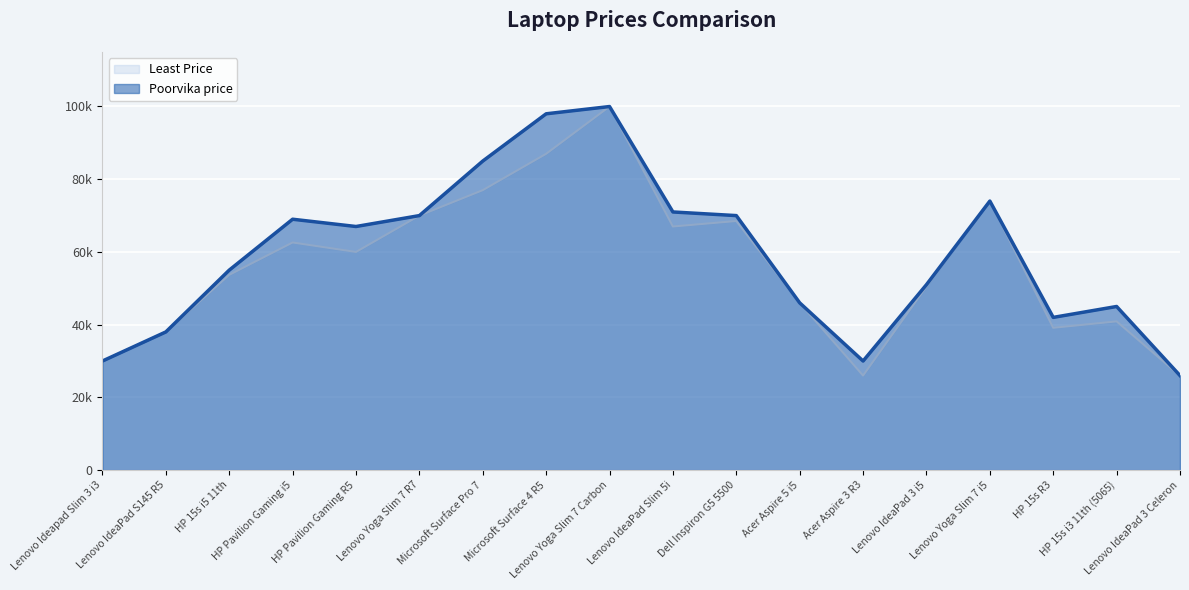

Between Lenovo IdeaPad 3 Celeron and Acer Aspire 5 i5, which is larger?

Acer Aspire 5 i5